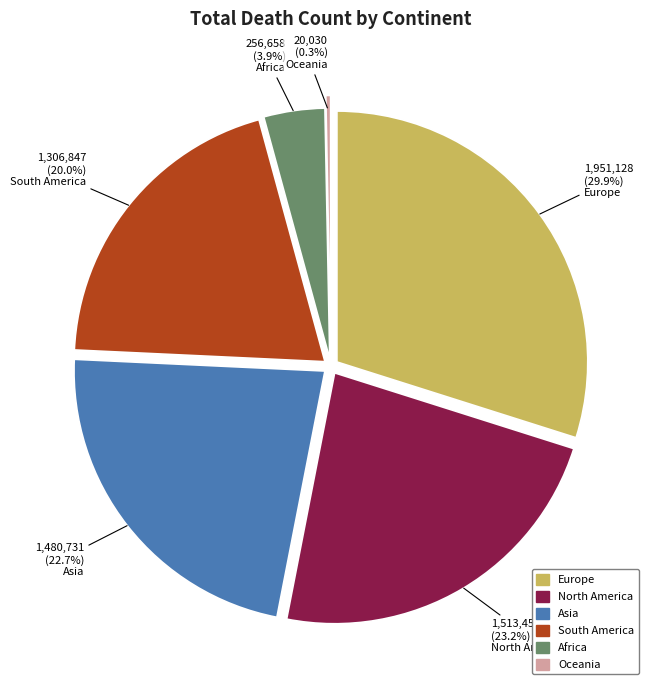

To the nearest percent, what portion does Africa represent?

4%